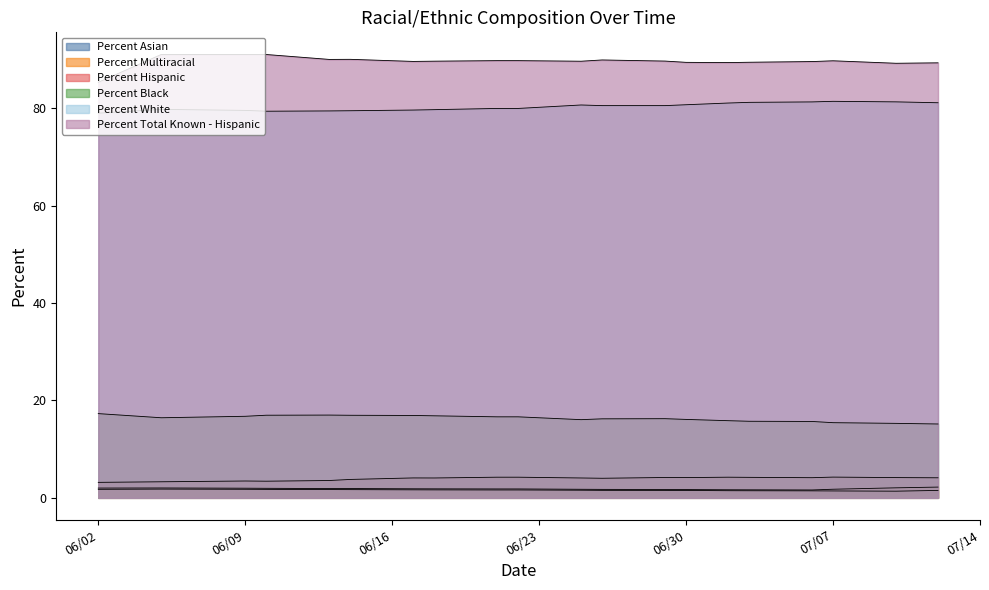

How many lines are shown in the chart?

6